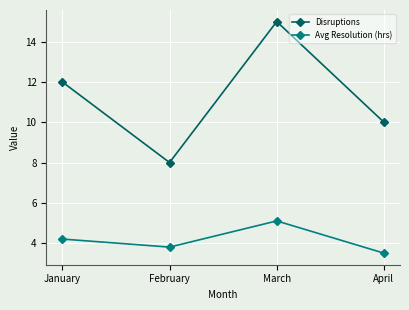

What is the value of the Avg Resolution (hrs) point at the 3rd from the left?

5.1